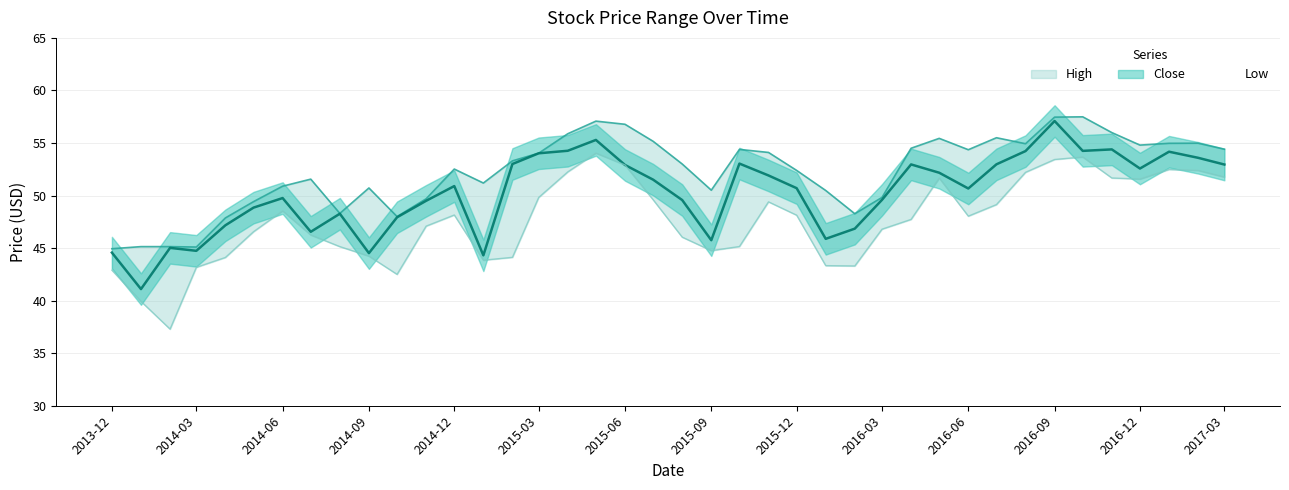

What is the value of the High point at the 26th from the left?

50.5